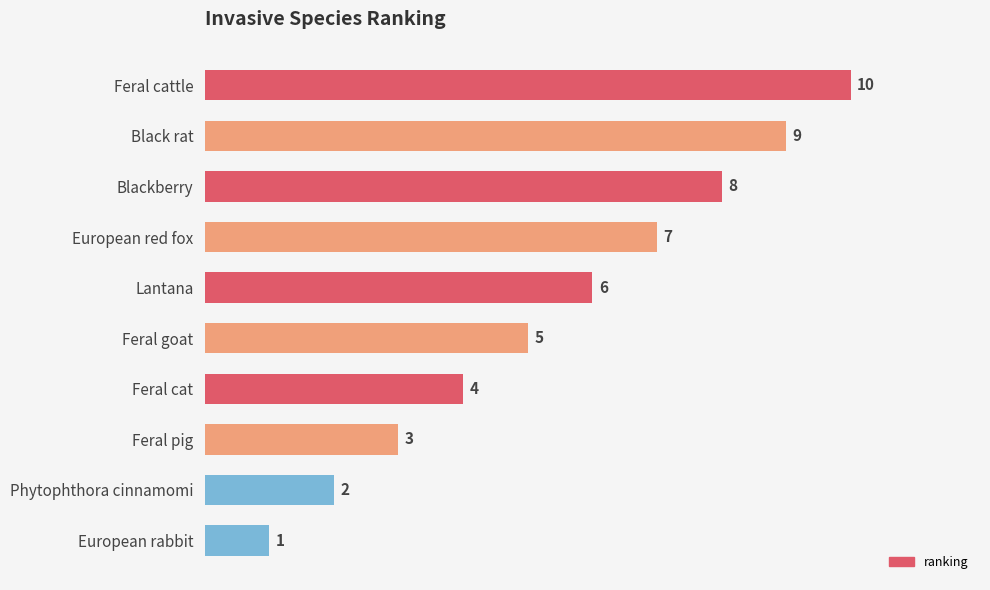

Reading bottom to top, list all the values displayed in this chart.

European rabbit=1	Phytophthora cinnamomi=2	Feral pig=3	Feral cat=4	Feral goat=5	Lantana=6	European red fox=7	Blackberry=8	Black rat=9	Feral cattle=10